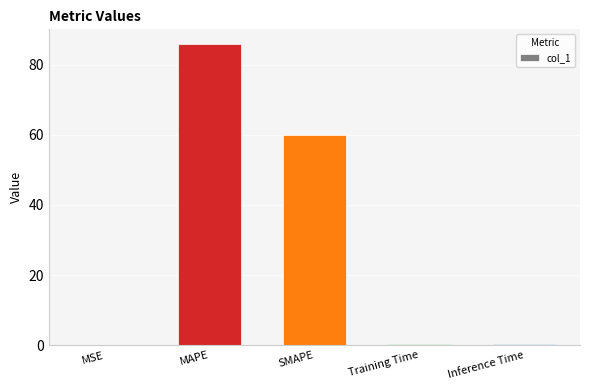

What is the average value?

29.3